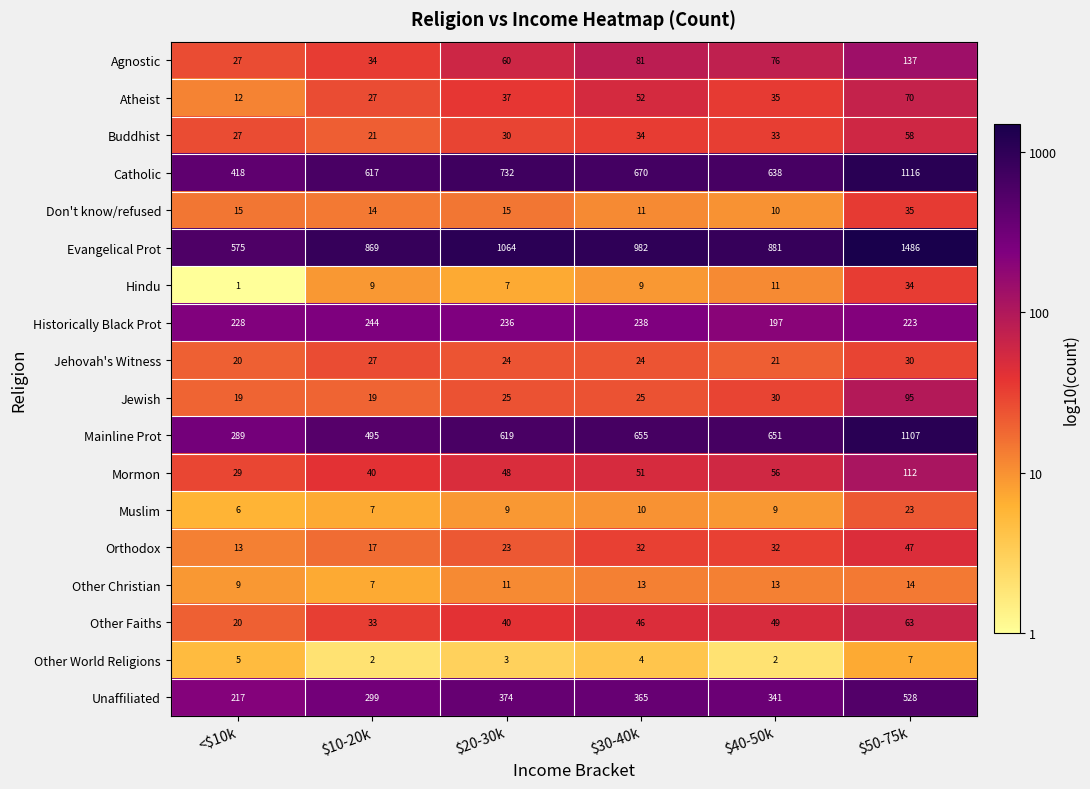

Which category has the highest value across all series?

$50-75k